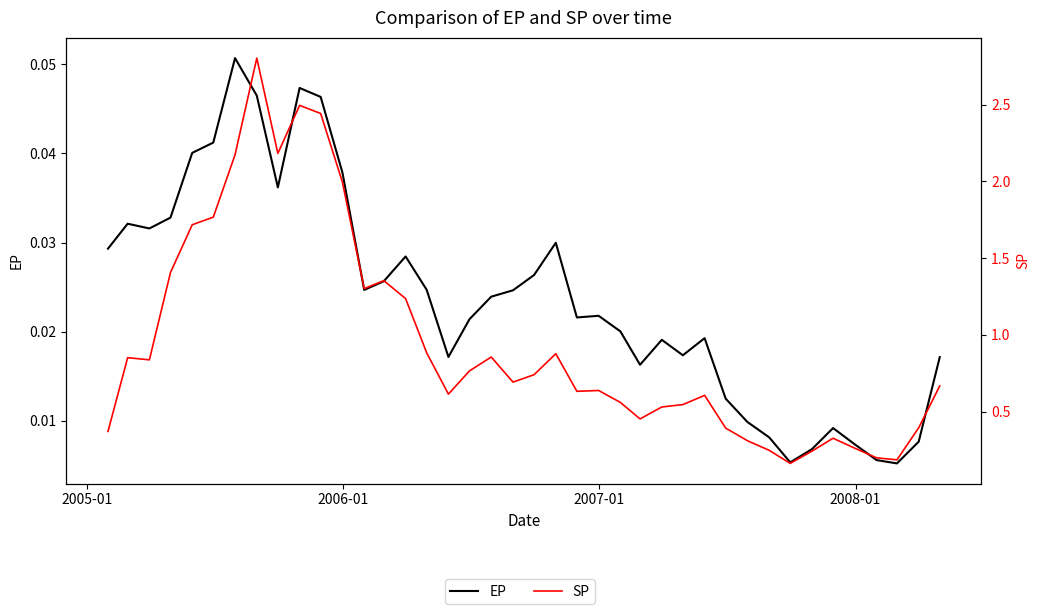

Which series has the largest total across all categories?

SP